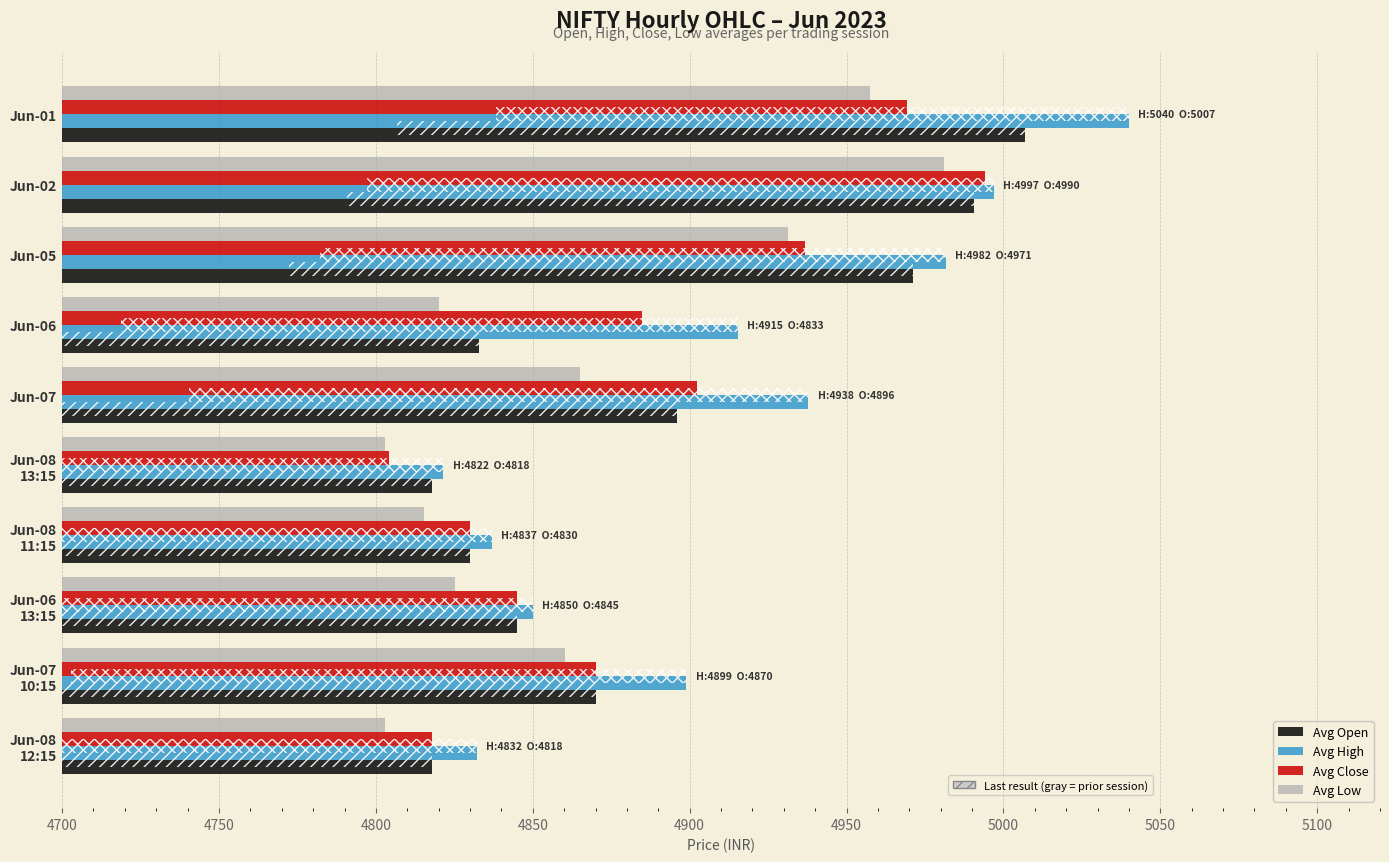

What is the maximum value for Avg Low?

4981.1